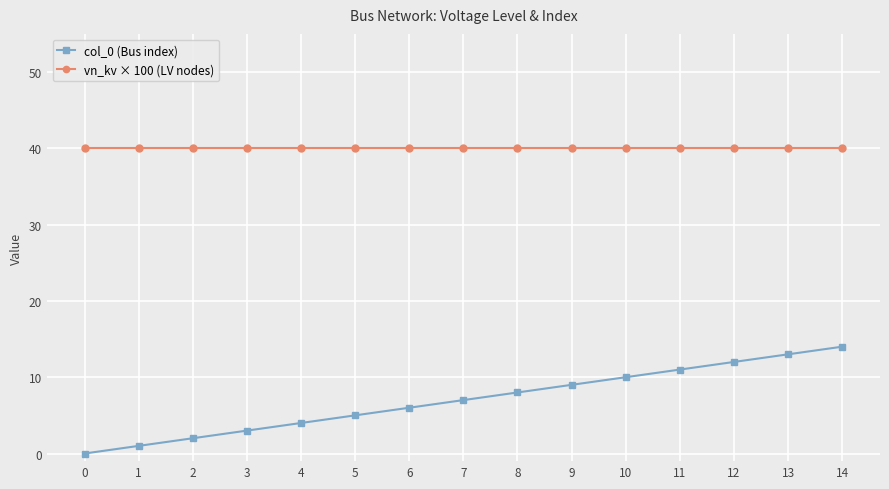

Read the vn_kv × 100 (LV nodes) value at 4.

40